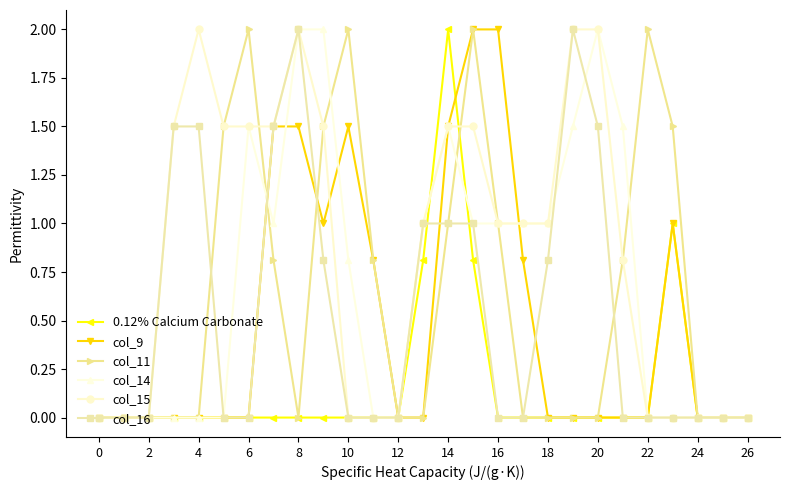

What is the greatest value displayed?

2.0